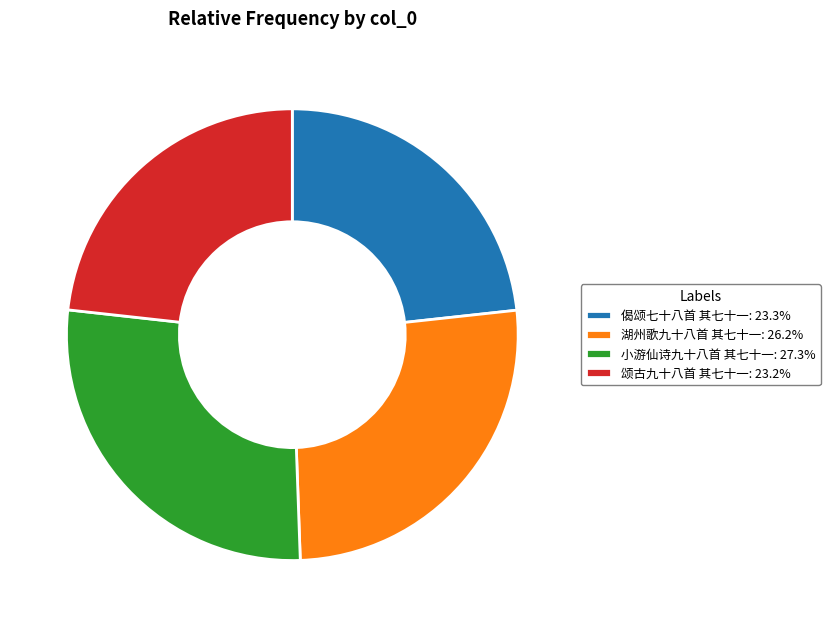

Does 偈颂七十八首 其七十一: 23.3% represent more than half of the total?

No